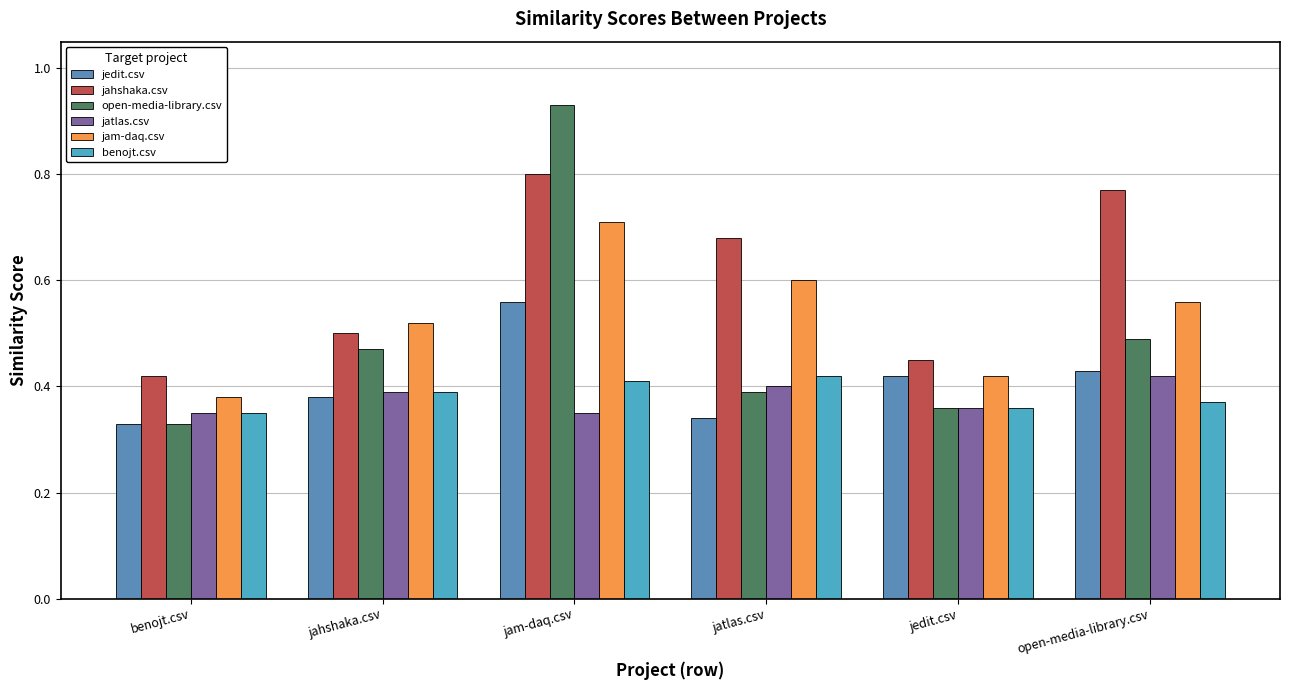

Which has a higher value, benojt.csv or jahshaka.csv?

jahshaka.csv